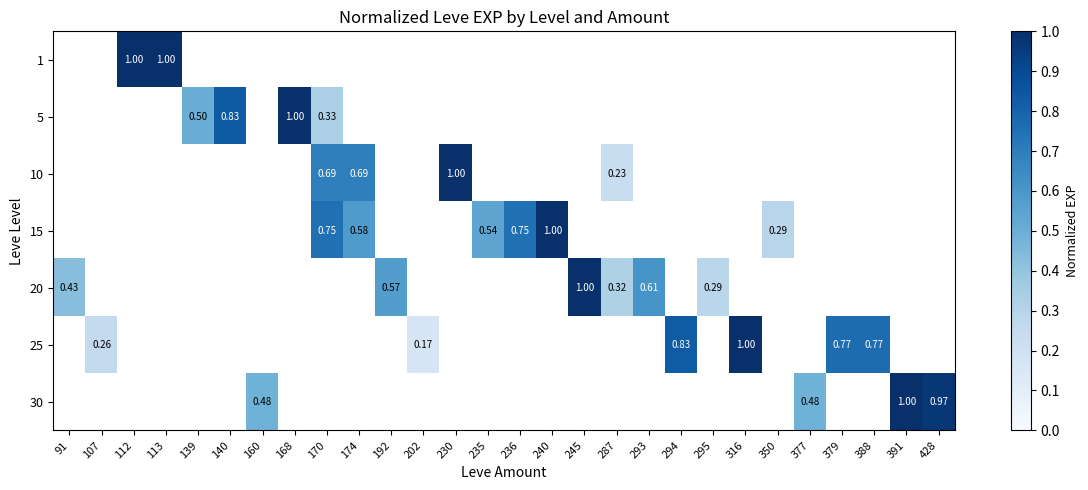

What is the greatest value displayed?

1.0